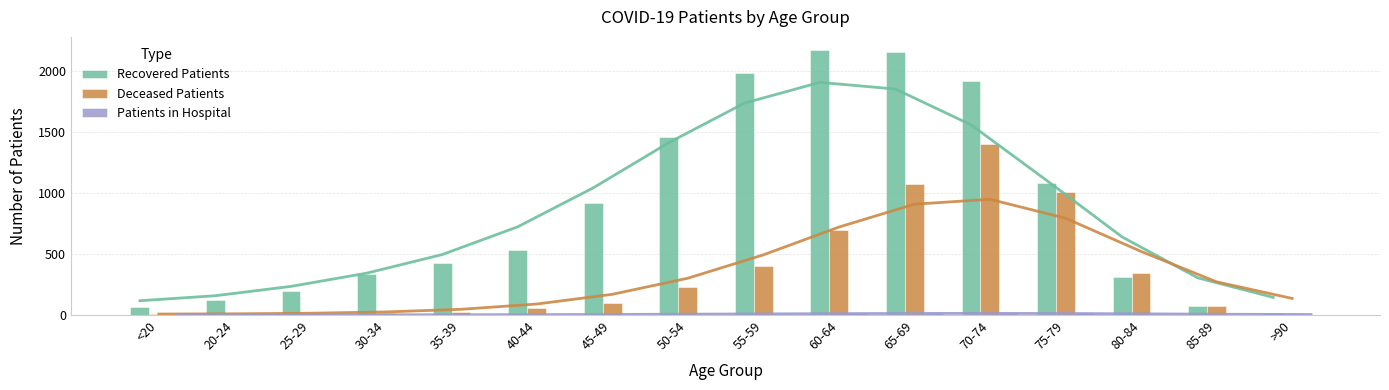

Is the value of Patients in Hospital at 25-29 greater than the value of Deceased Patients at 70-74?

No